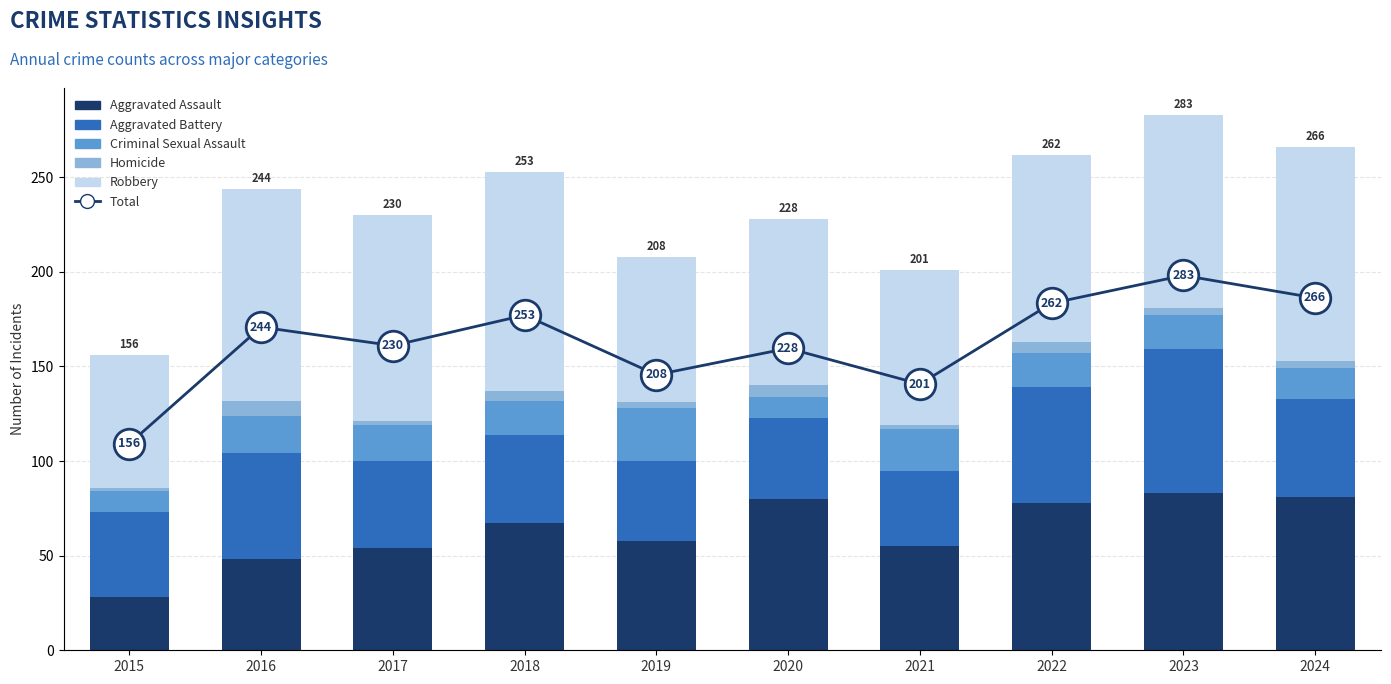

Reading left to right, list all the values displayed in this chart.

Aggravated Assault: 28	48	54	67	58	80	55	78	83	81
Aggravated Battery: 45	56	46	47	42	43	40	61	76	52
Criminal Sexual Assault: 11	20	19	18	28	11	22	18	18	16
Homicide: 2	8	2	5	3	6	2	6	4	4
Robbery: 70	112	109	116	77	88	82	99	102	113
Total: 156	244	230	253	208	228	201	262	283	266